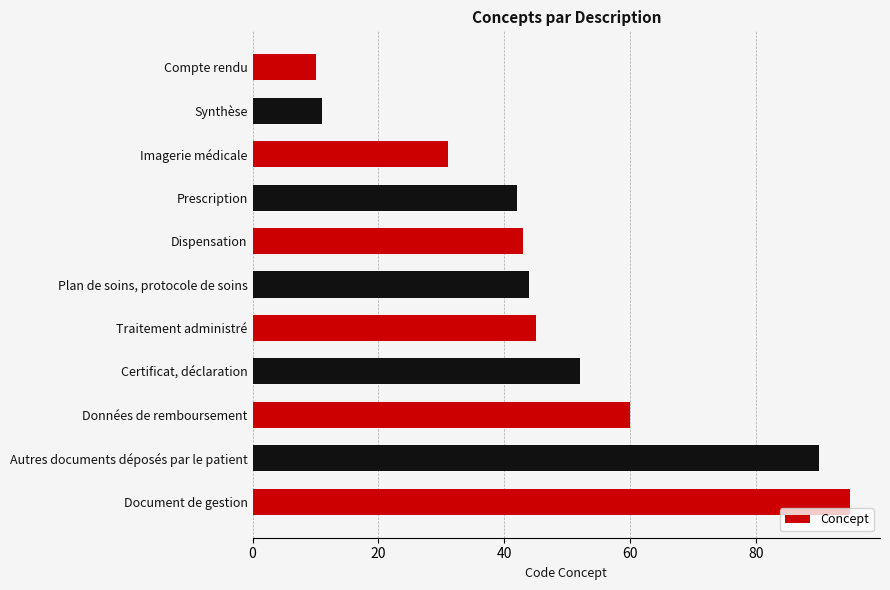

Approximately how many times larger is the value at Dispensation compared to Plan de soins, protocole de soins?

1.0